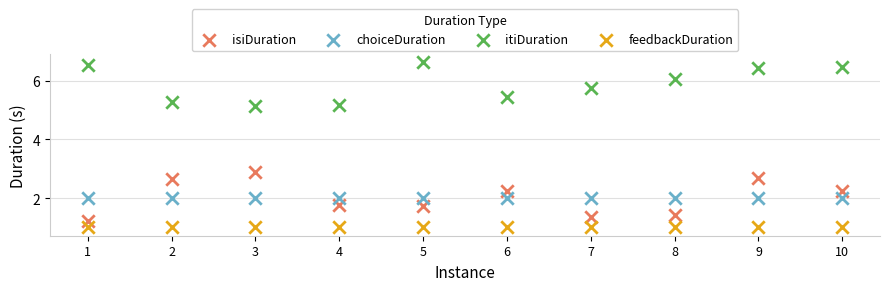

Which series reaches the maximum Y coordinate?

itiDuration